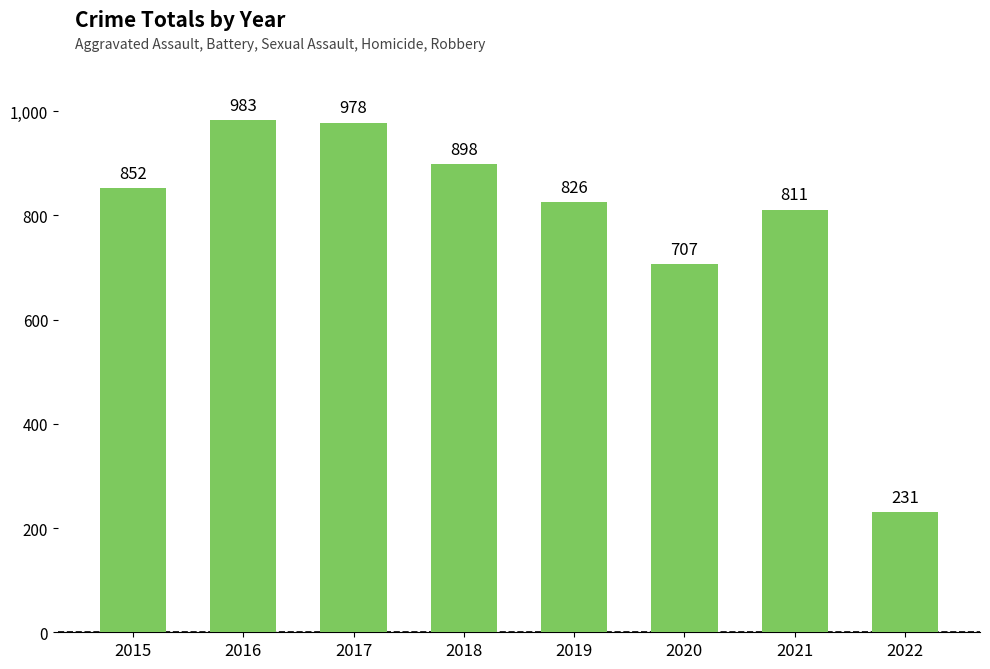

What is the minimum value shown in the chart?

231